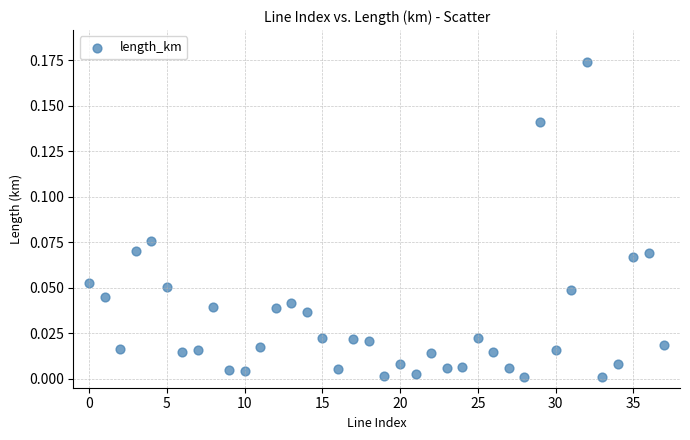

How many data points are displayed?

38